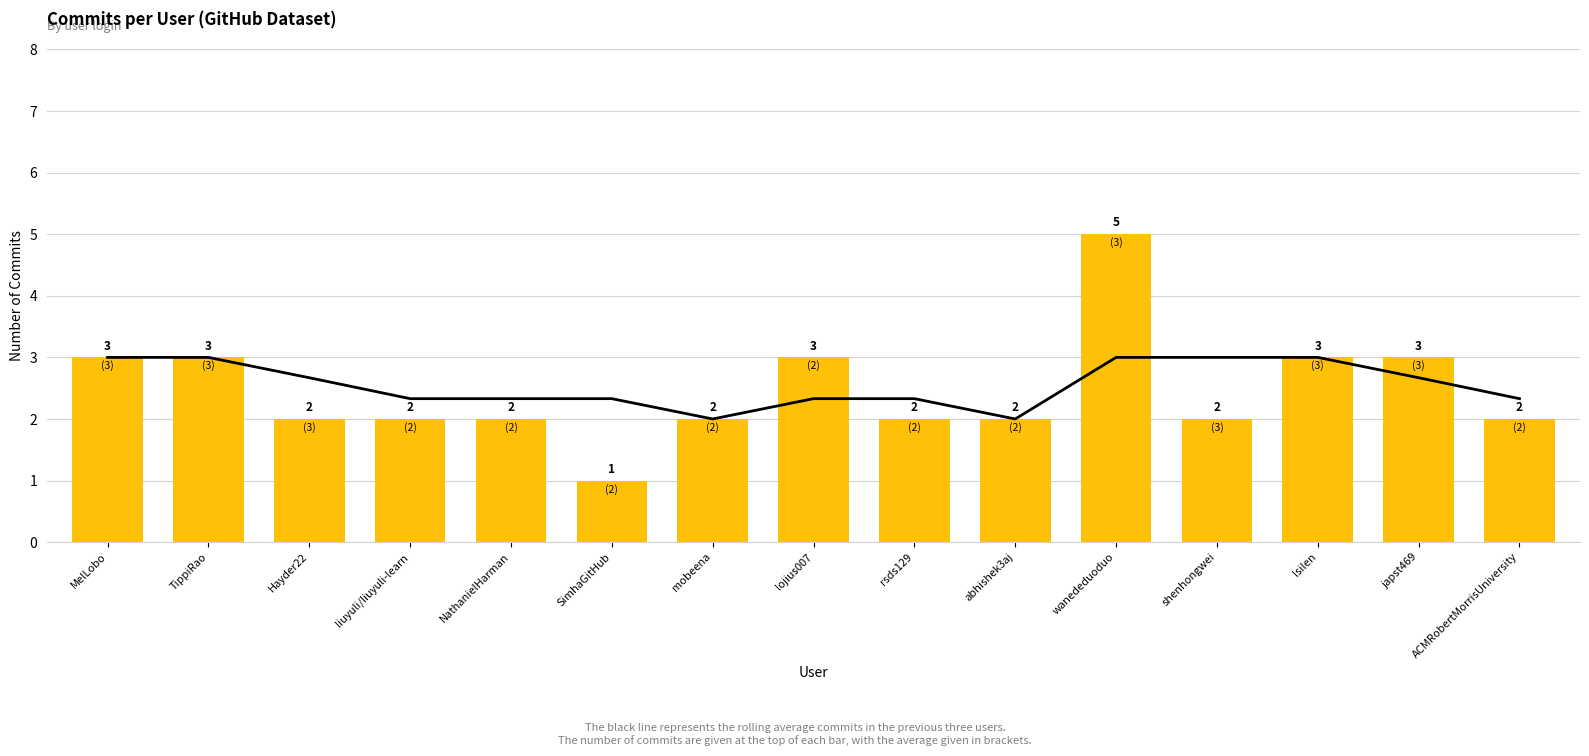

What are all the series names shown in the legend?

3-user rolling avg, commit_count